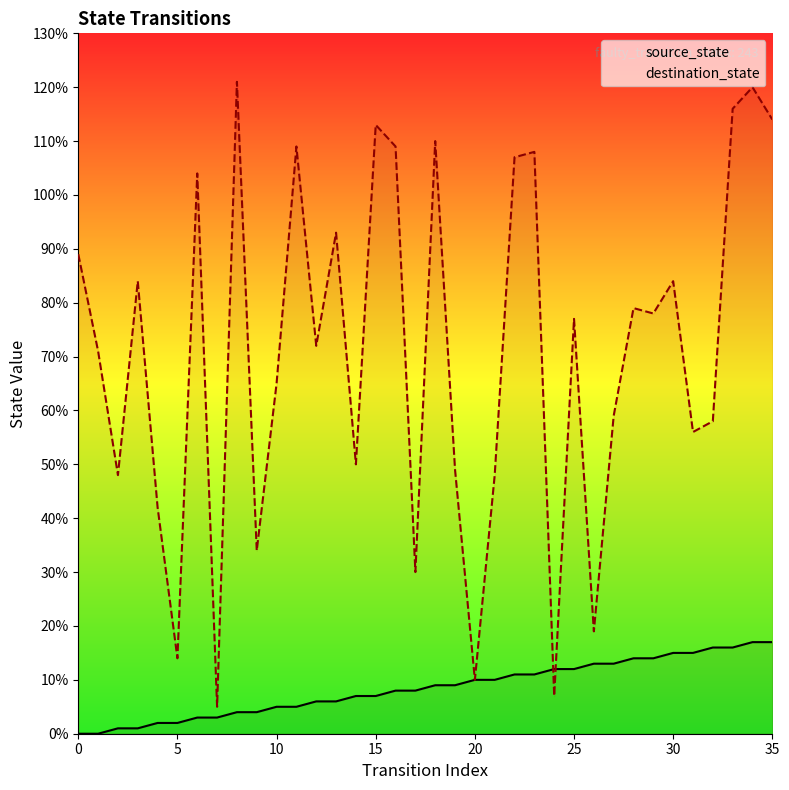

What is the difference between the maximum and second lowest values in the source_state series?

17